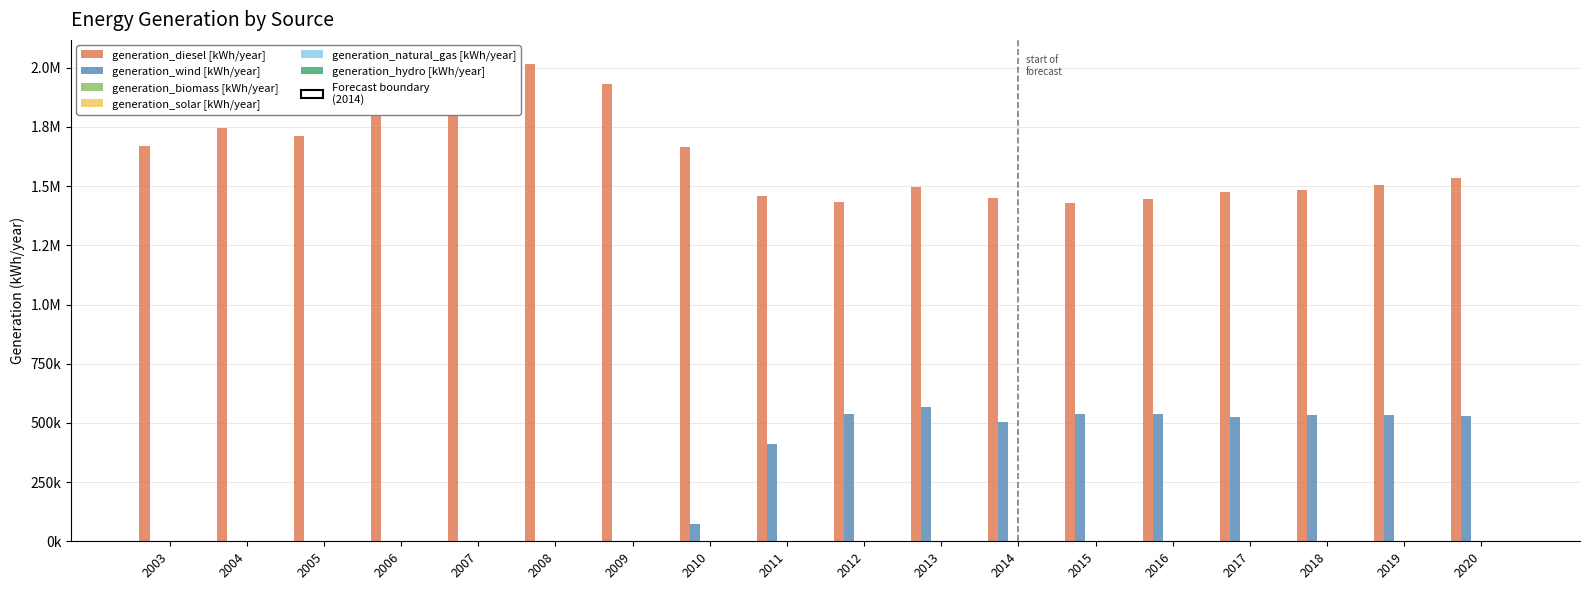

Reading left to right, what are all the values shown in this chart?

generation_diesel [kWh/year]: 2003=1667656	2004=1746981	2005=1709819	2006=1828348	2007=1897593	2008=2017021	2009=1929725	2010=1665105	2011=1457918	2012=1433812	2013=1496746	2014=1448099	2015=1429212	2016=1446282	2017=1474865	2018=1483786	2019=1505978	2020=1536543
generation_wind [kWh/year]: 2003=0	2004=0	2005=0	2006=0	2007=0	2008=0	2009=0	2010=72212	2011=409240	2012=536996	2013=568466	2014=504901	2015=536788	2016=536718	2017=526135	2018=533214	2019=532022	2020=530457
generation_biomass [kWh/year]: 2003=0	2004=0	2005=0	2006=0	2007=0	2008=0	2009=0	2010=0	2011=0	2012=0	2013=0	2014=0	2015=0	2016=0	2017=0	2018=0	2019=0	2020=0
generation_solar [kWh/year]: 2003=0	2004=0	2005=0	2006=0	2007=0	2008=0	2009=0	2010=0	2011=0	2012=0	2013=0	2014=0	2015=0	2016=0	2017=0	2018=0	2019=0	2020=0
generation_natural_gas [kWh/year]: 2003=0	2004=0	2005=0	2006=0	2007=0	2008=0	2009=0	2010=0	2011=0	2012=0	2013=0	2014=0	2015=0	2016=0	2017=0	2018=0	2019=0	2020=0
generation_hydro [kWh/year]: 2003=0	2004=0	2005=0	2006=0	2007=0	2008=0	2009=0	2010=0	2011=0	2012=0	2013=0	2014=0	2015=0	2016=0	2017=0	2018=0	2019=0	2020=0